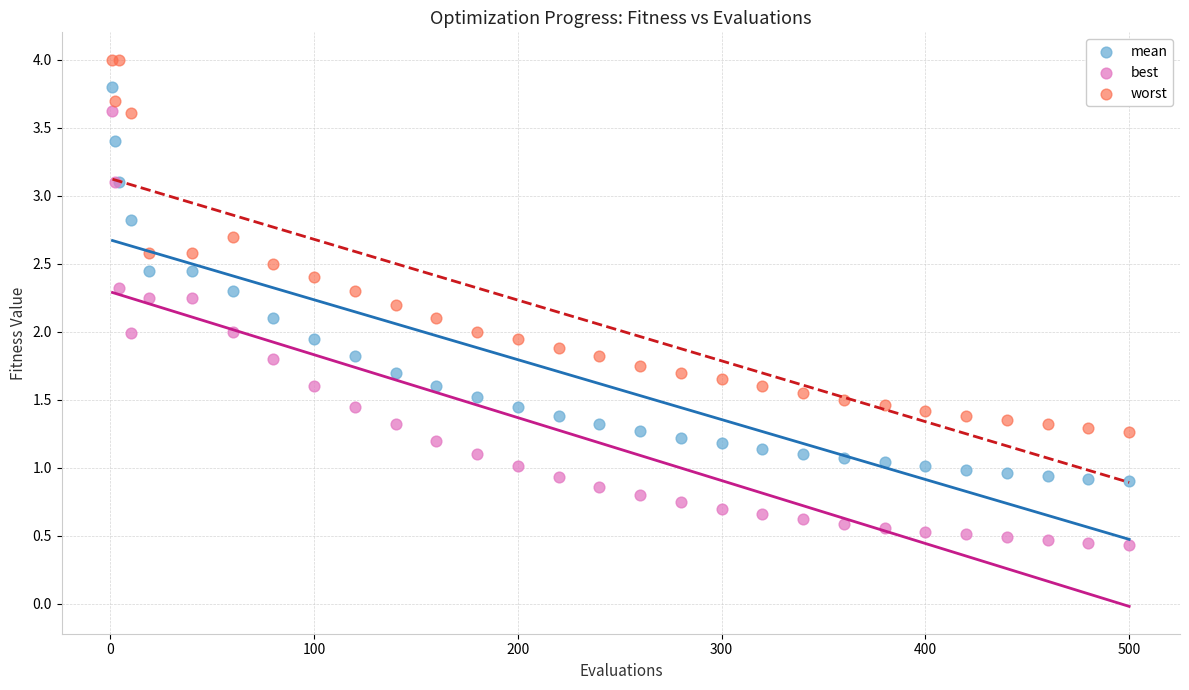

Which series reaches the maximum Y coordinate?

worst